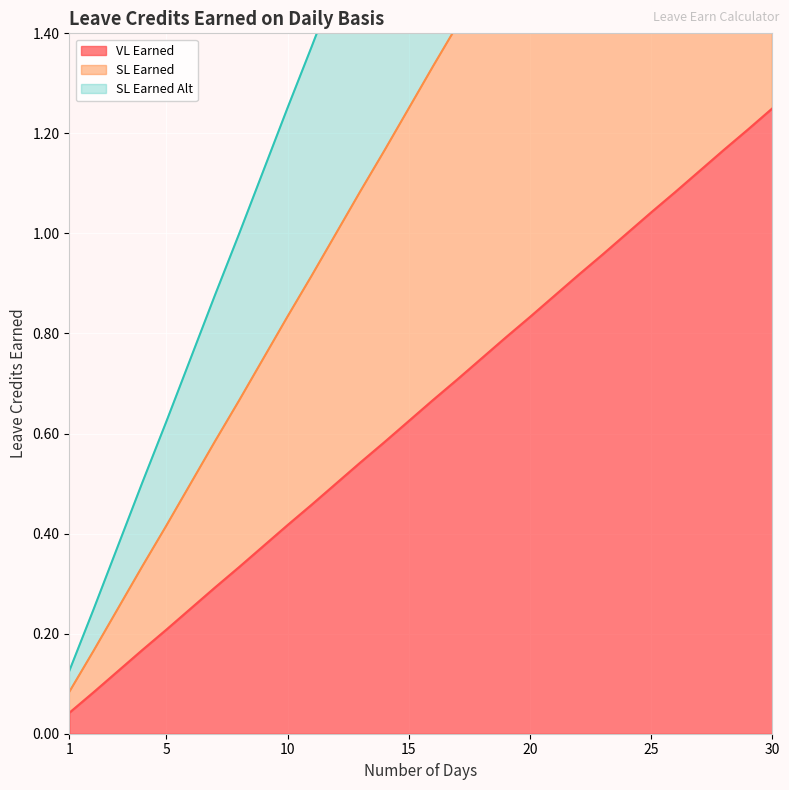

Which series has the largest total across all categories?

SL Earned Alt